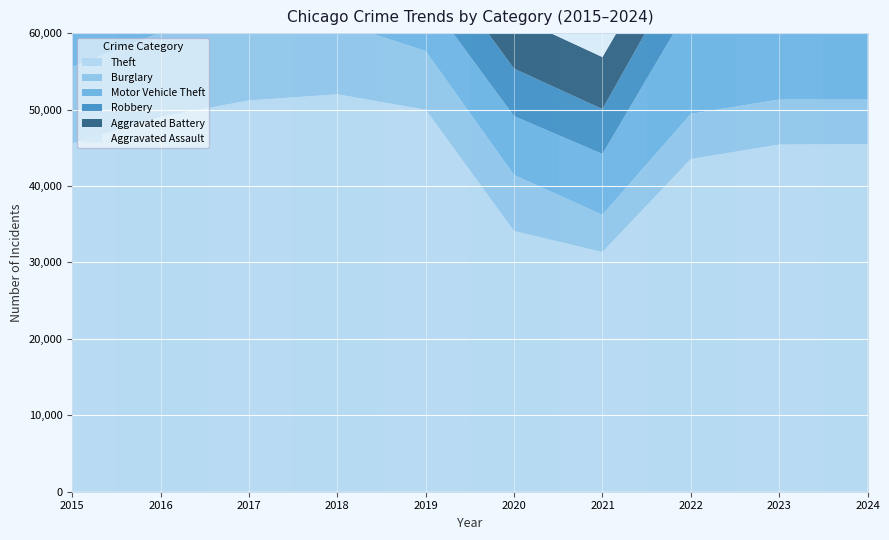

Reading left to right, what are all the values shown in this chart?

Theft: 2015=45554	2016=49049	2017=51190	2018=51995	2019=49973	2020=34113	2021=31350	2022=43535	2023=45414	2024=45475
Burglary: 2015=10011	2016=11038	2017=10419	2018=9423	2019=7677	2020=7325	2021=4879	2022=5906	2023=5892	2024=5829
Motor Vehicle Theft: 2015=7916	2016=8712	2017=8965	2018=7908	2019=7206	2020=7707	2021=7957	2022=14360	2023=23699	2024=16864
Robbery: 2015=7364	2016=9218	2017=9147	2018=7690	2019=6279	2020=6207	2021=5876	2022=6812	2023=8499	2024=6940
Aggravated Battery: 2015=5702	2016=6628	2017=6454	2018=6317	2019=6381	2020=6868	2021=6805	2022=6072	2023=6540	2024=6294
Aggravated Assault: 2015=3620	2016=4635	2017=4731	2018=4888	2019=4744	2020=5082	2021=5846	2022=5838	2023=6159	2024=6113